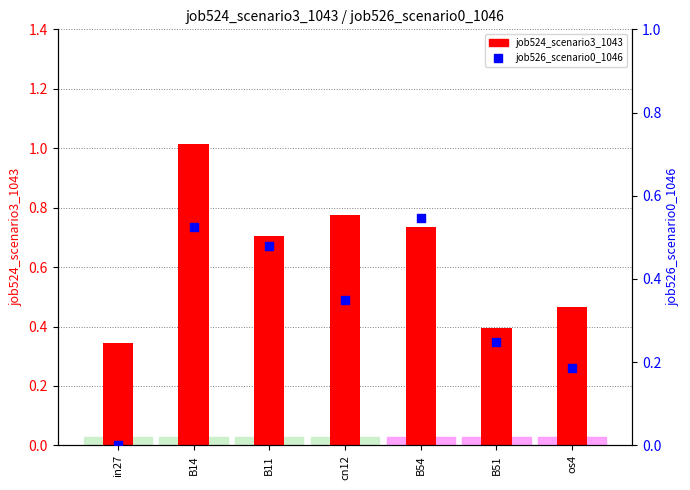

Which series reaches the minimum Y coordinate?

job526_scenario0_1046